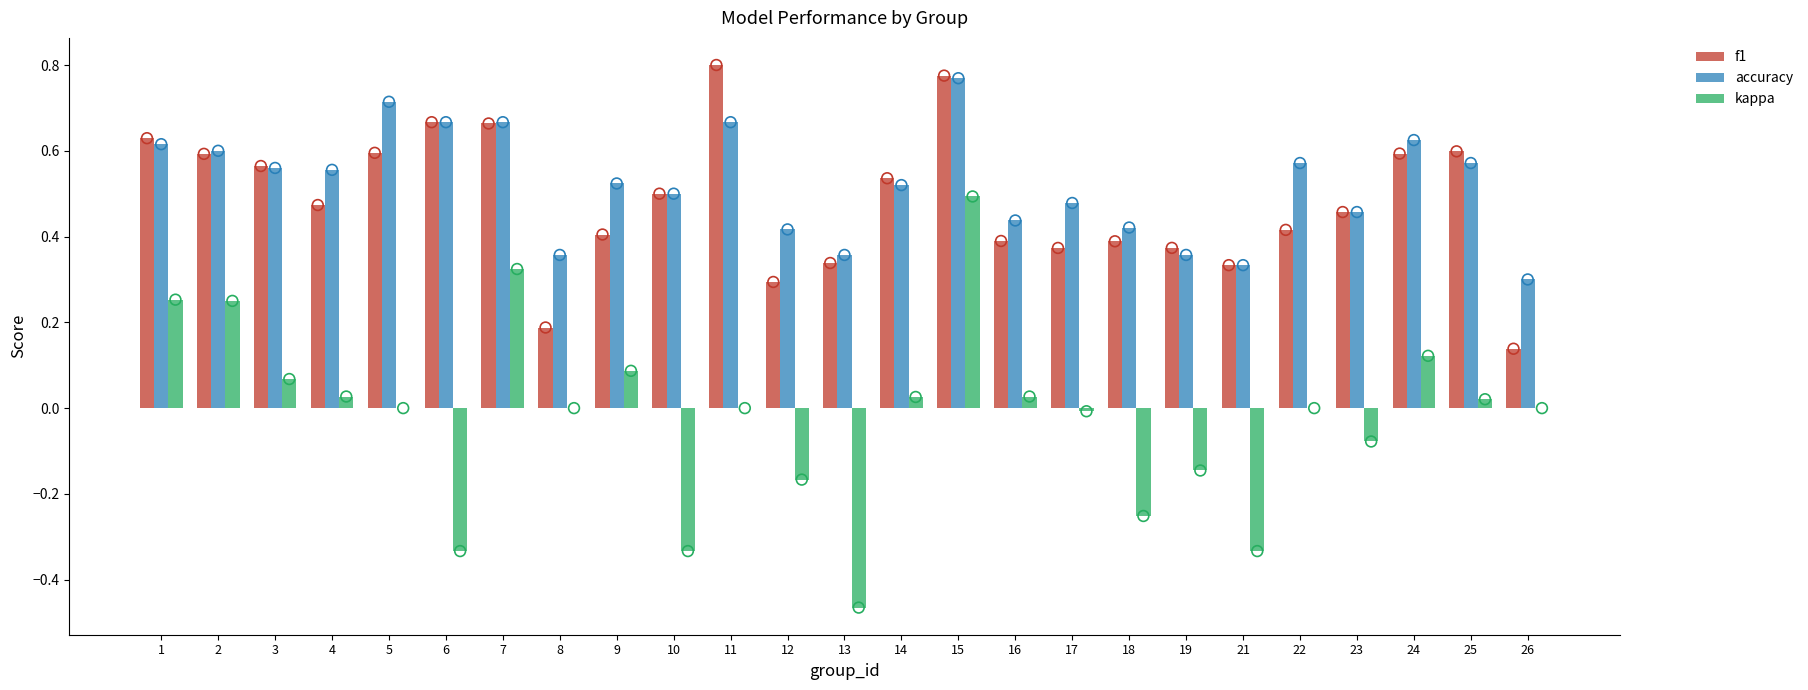

At how many categories does at least one series exceed 0?

25